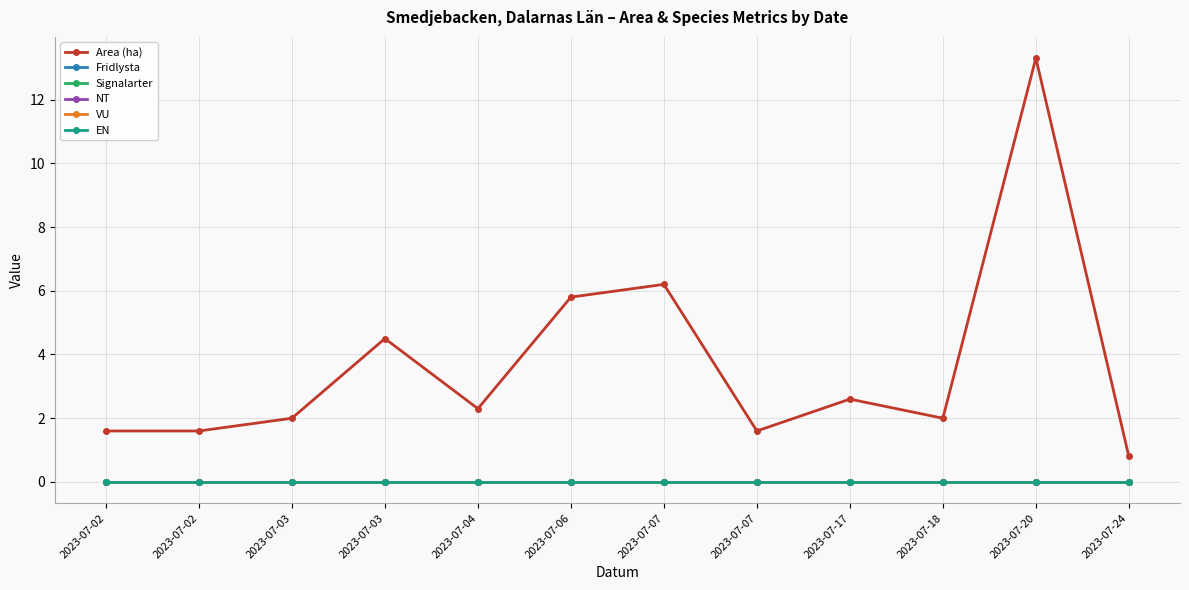

What is the total value across all series at 2023-07-07?

6.2